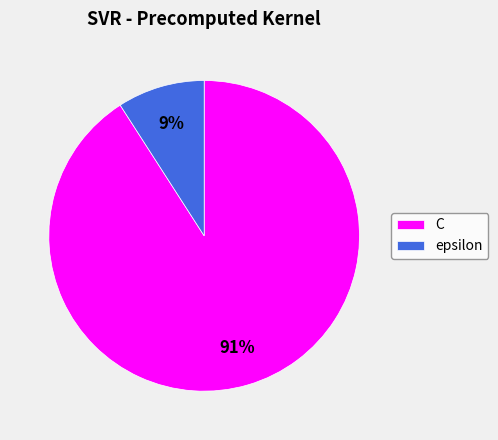

What is the smallest slice in the pie chart?

epsilon